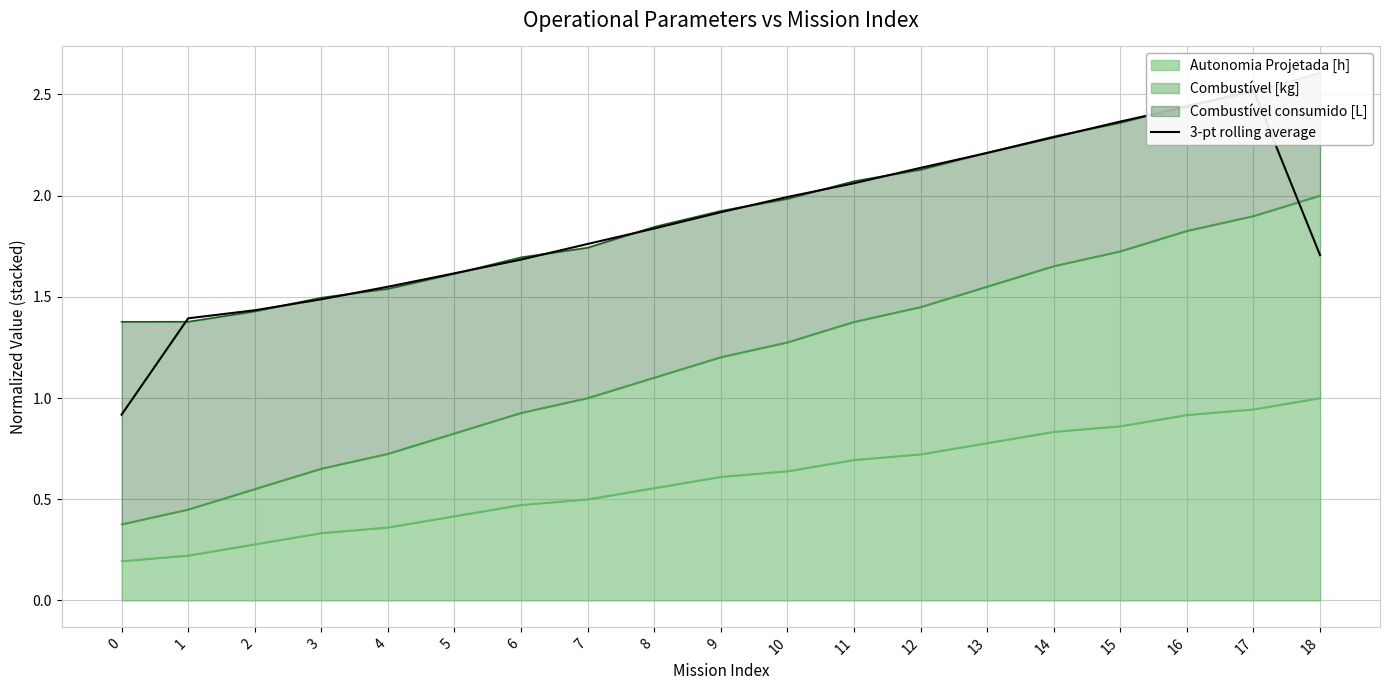

What is the maximum value shown in the chart?

2.5